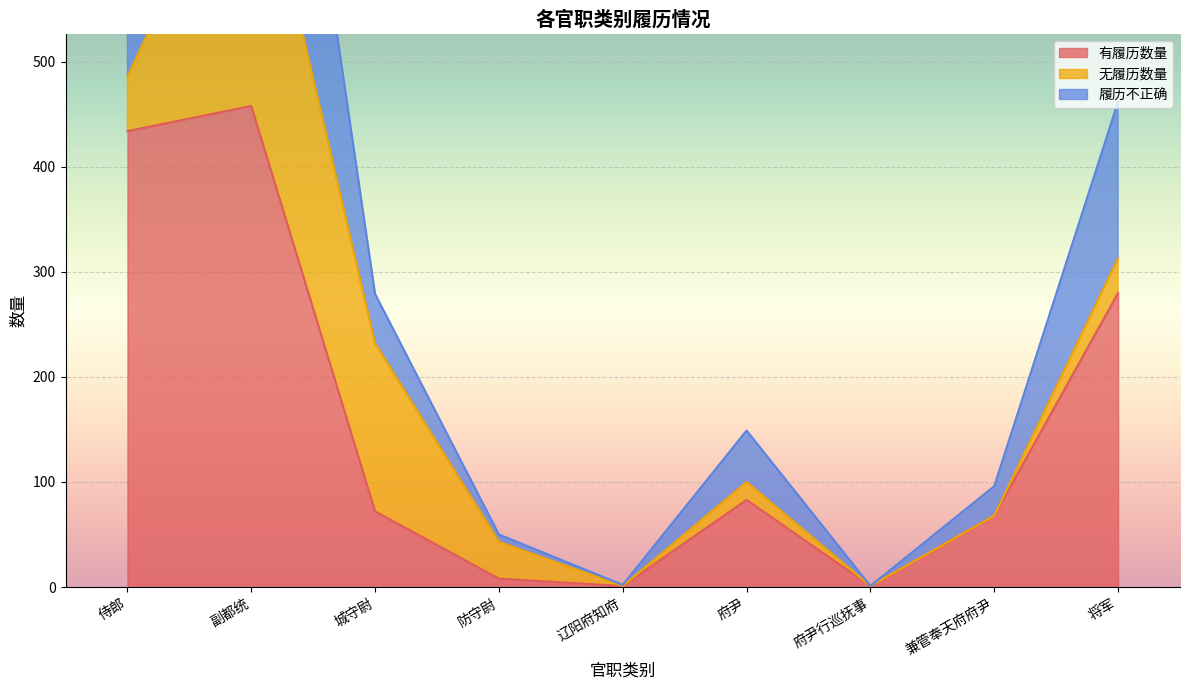

The 有履历数量 series shows 1 at 辽阳府知府. True or false?

True